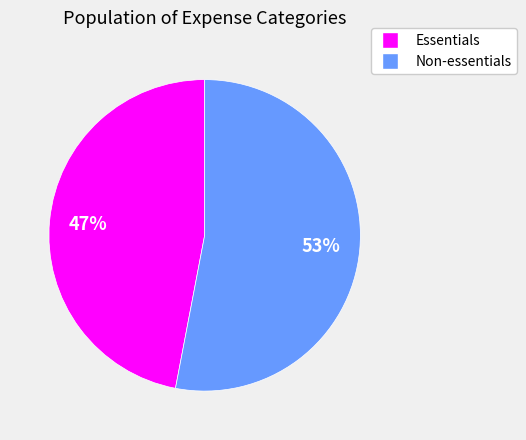

How many slices are in this pie chart?

2